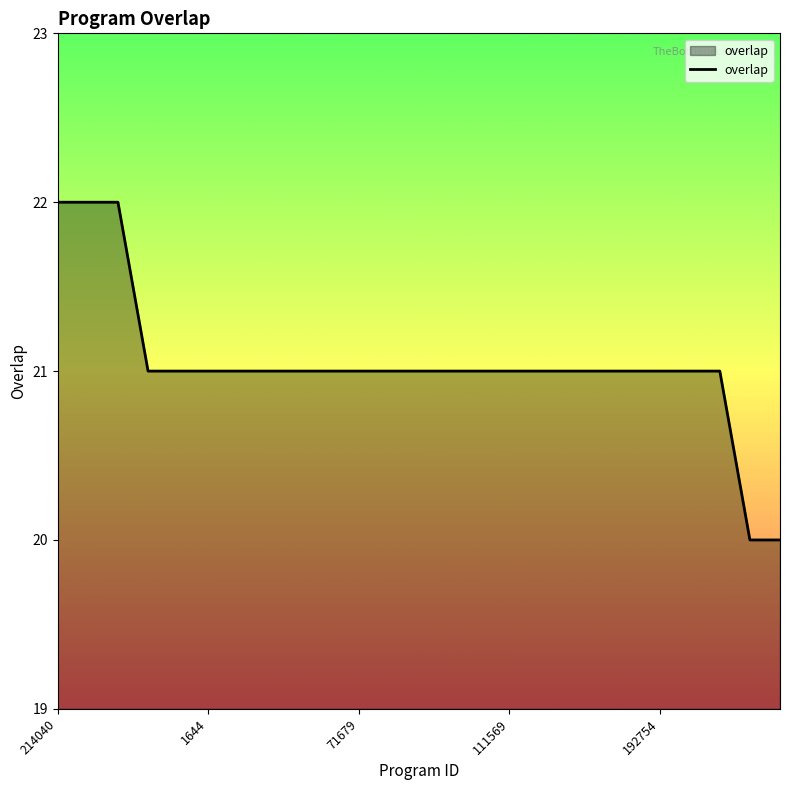

What is the maximum value shown in the chart?

22